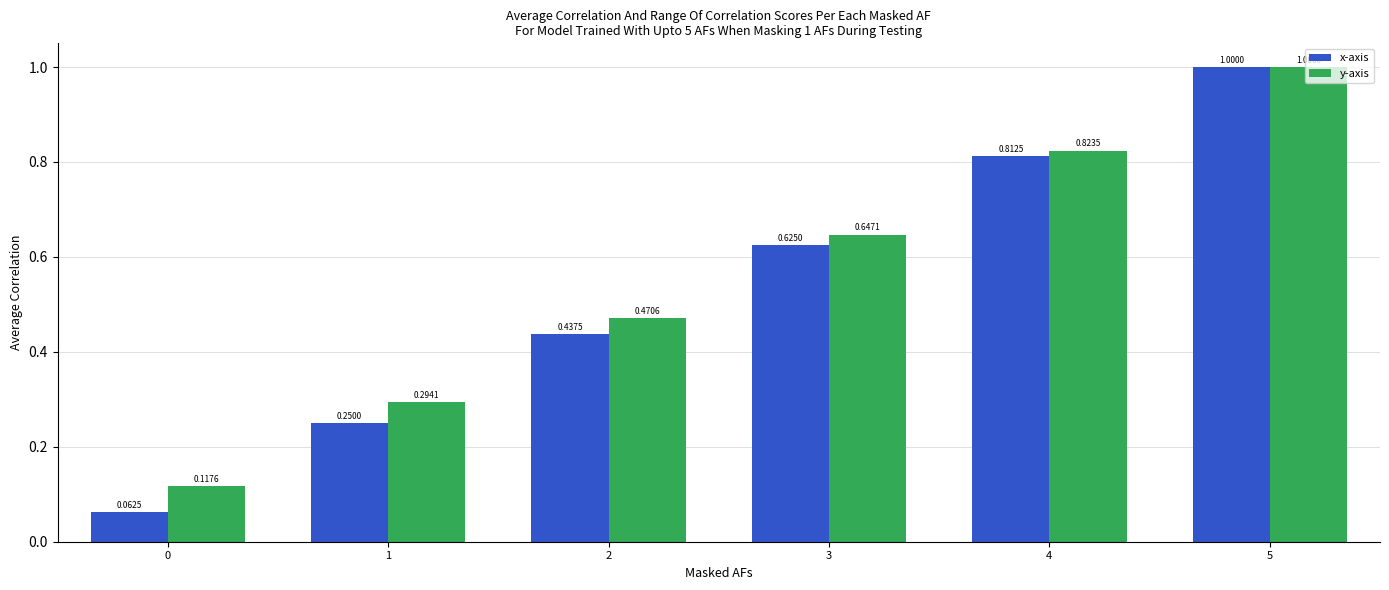

How many bars are there in each group?

2